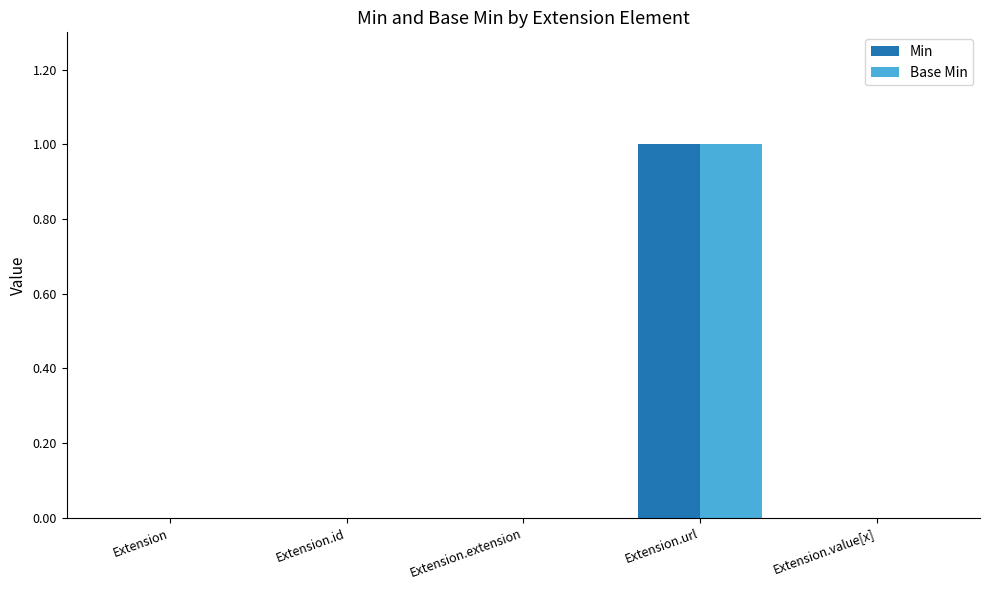

What is the sum of all Base Min values?

1